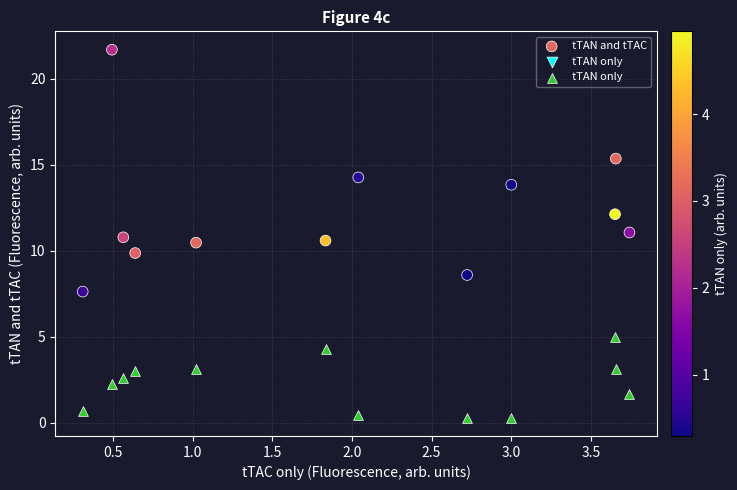

Which series reaches the minimum Y coordinate?

tTAN only